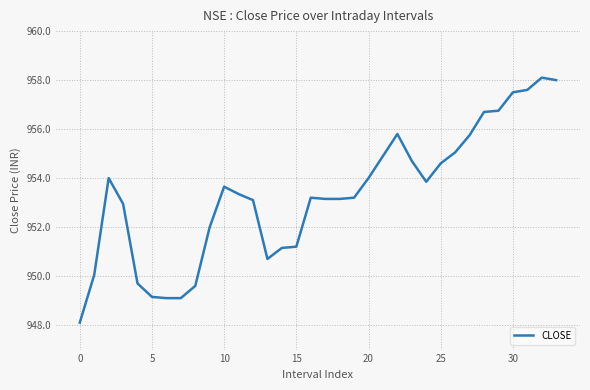

How many lines are shown in the chart?

1